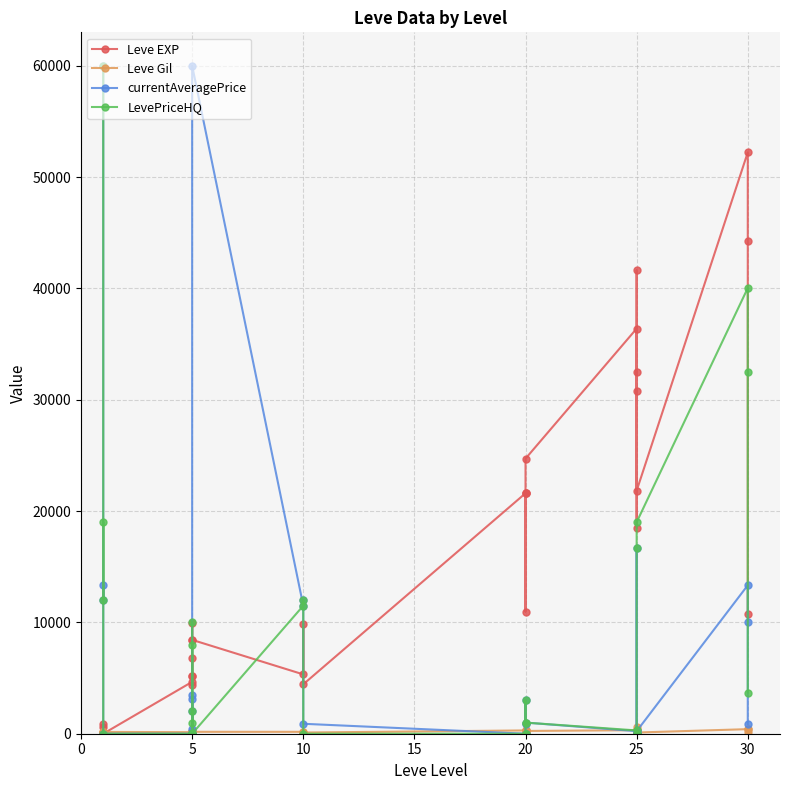

Which has a higher value, 15 or 22?

22